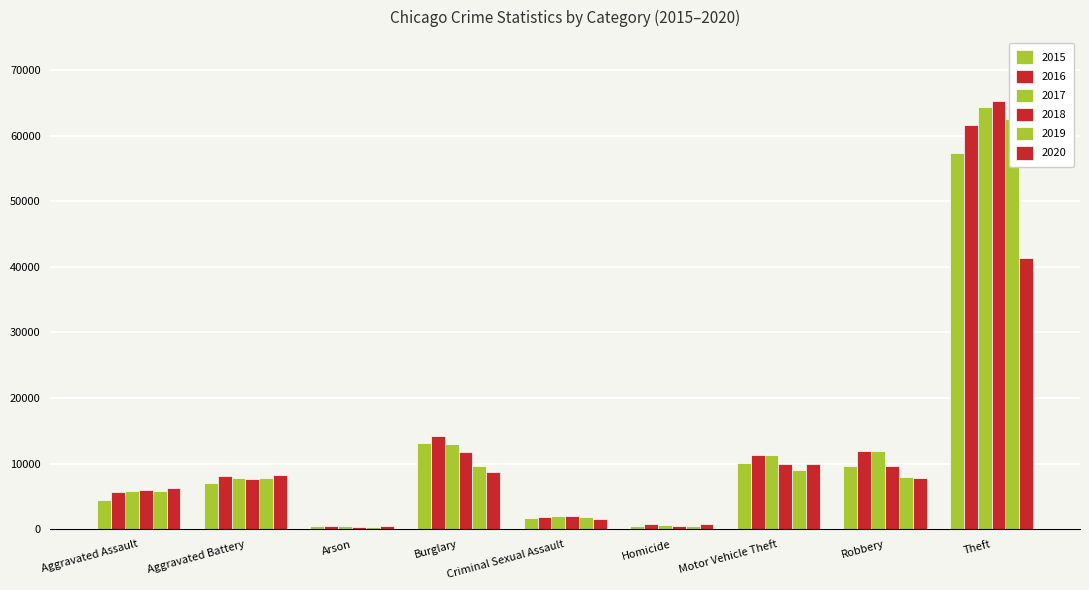

How many series are shown in this chart?

6